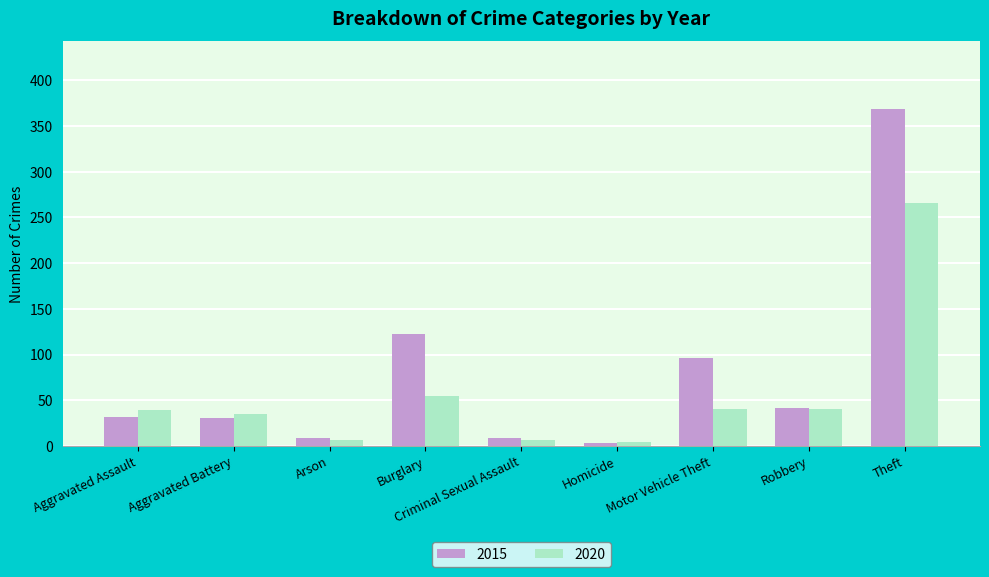

What is the value of the 2015 bar at the 3rd from the left?

9